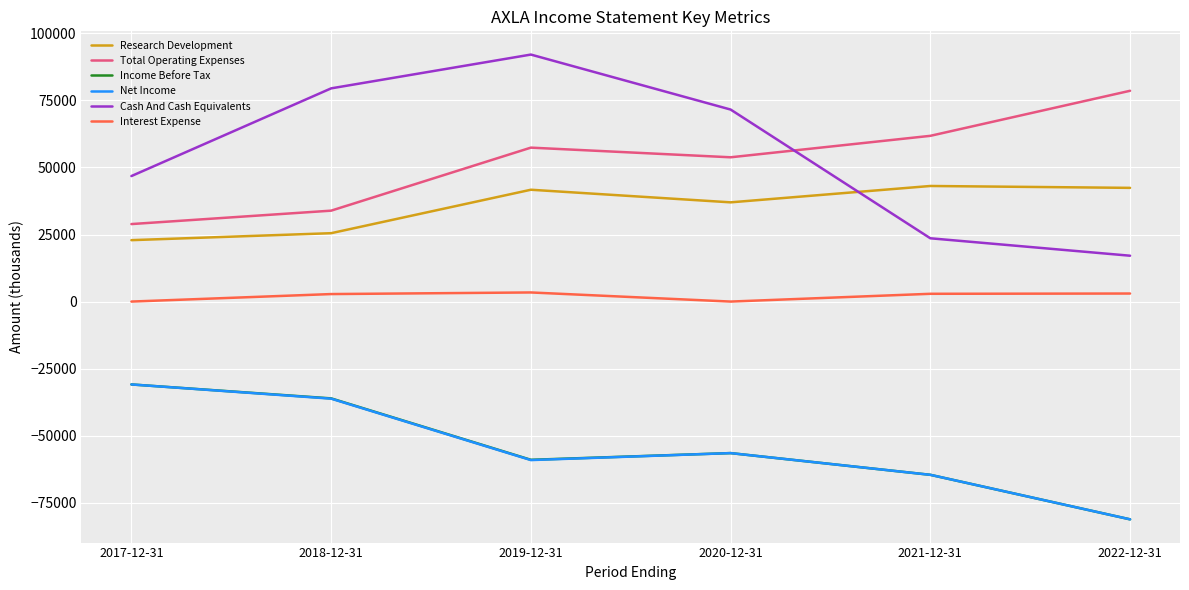

What is the spread (max minus min) of values at 2017-12-31?

77700